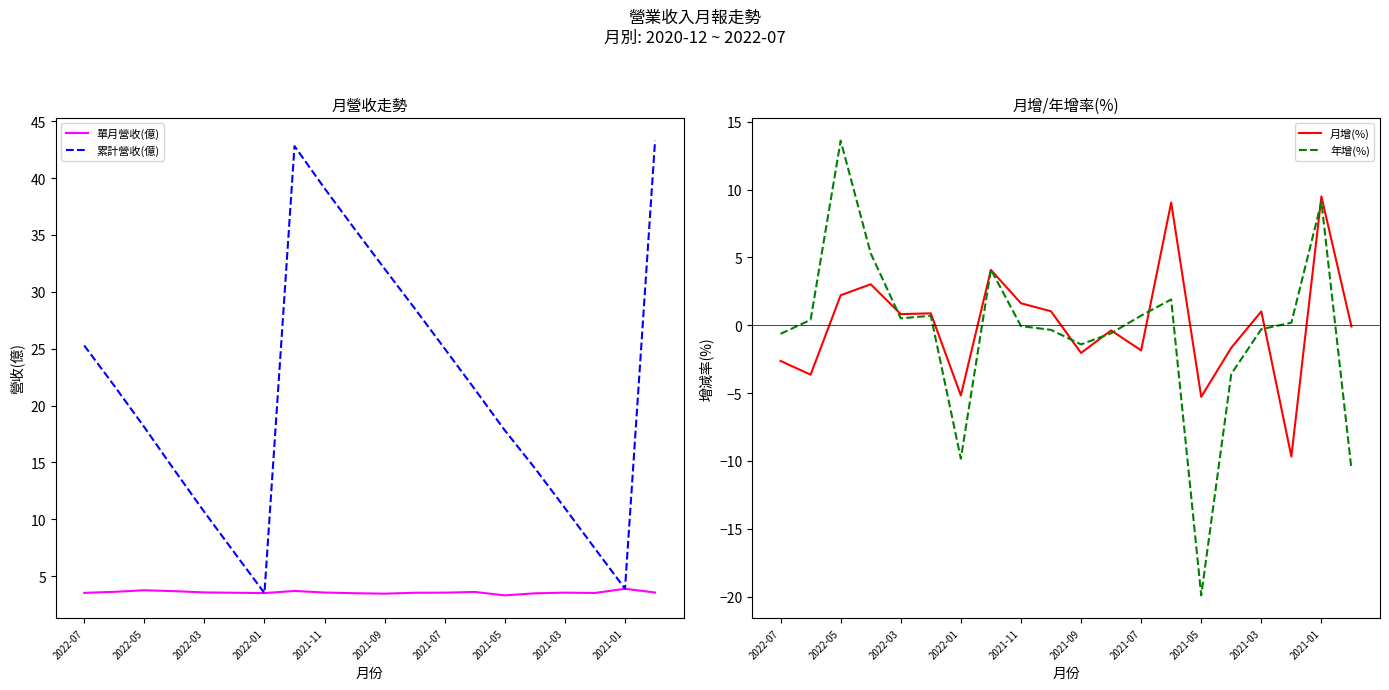

Which category has the lowest value in the 累計營收(億) series?

2022-01